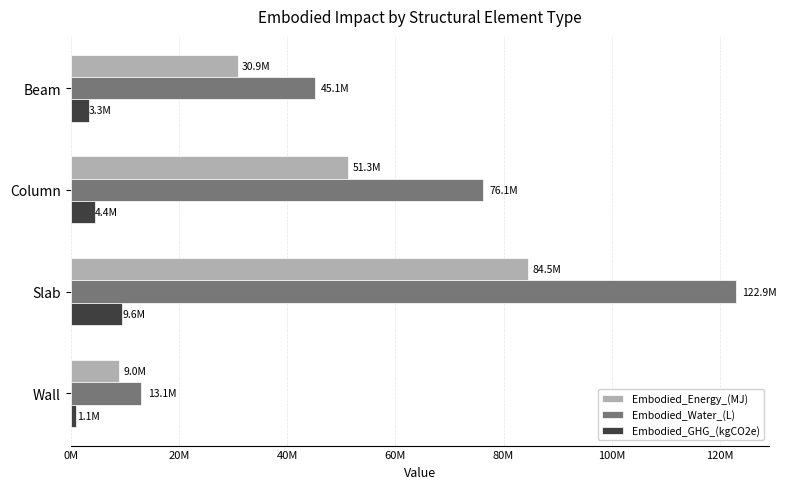

What are all the series names shown in the legend?

Embodied_Energy_(MJ), Embodied_Water_(L), Embodied_GHG_(kgCO2e)